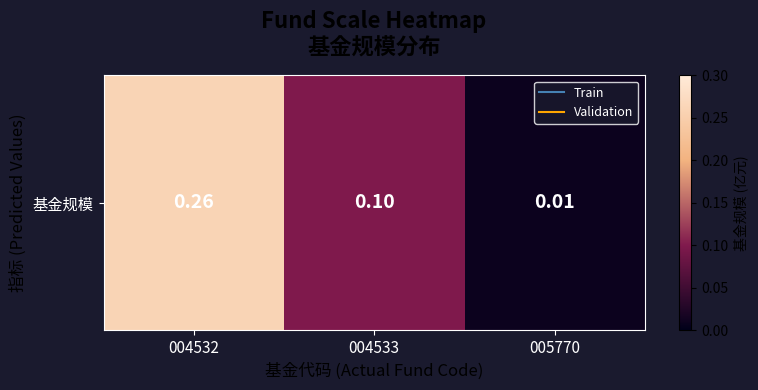

Reading left to right, transcribe all the data shown in this chart.

0.3	0.1	0.0